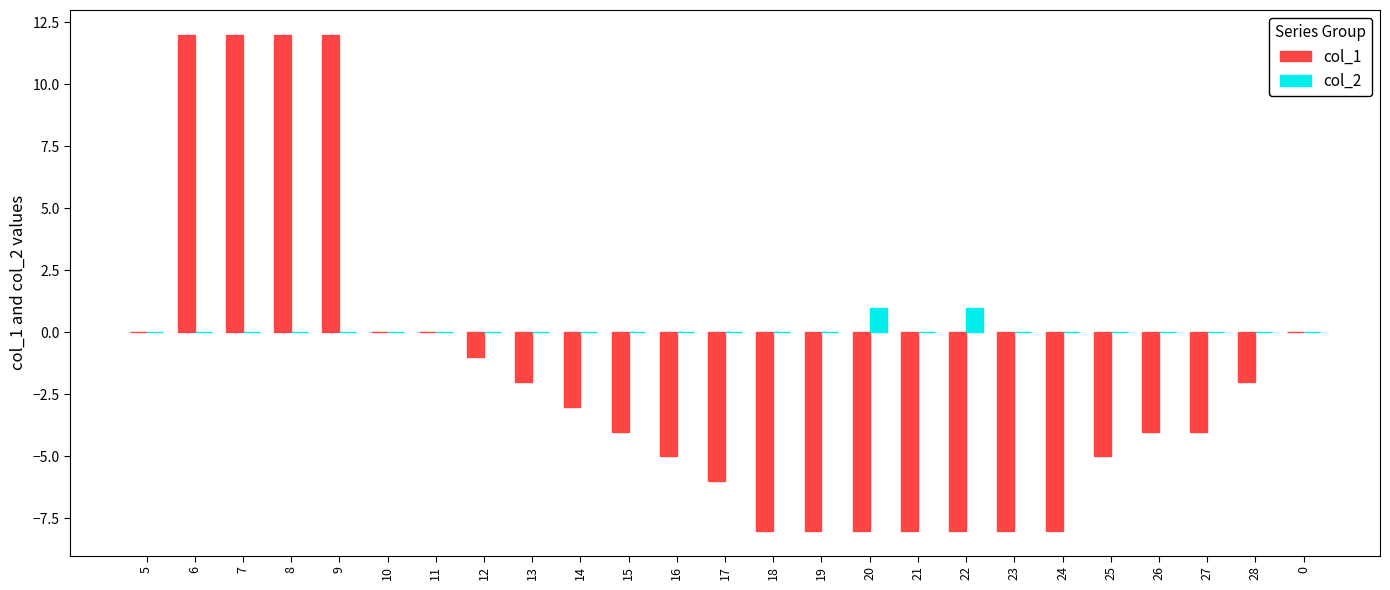

What is the greatest value displayed?

12